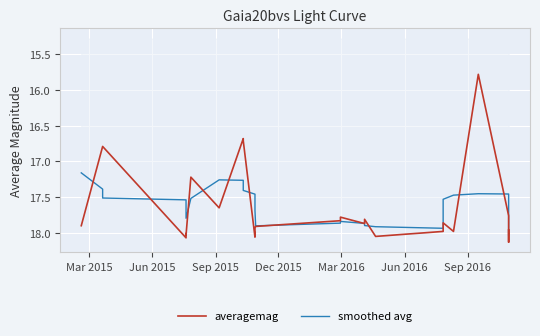

How many interior local valleys does the averagemag series have?

7